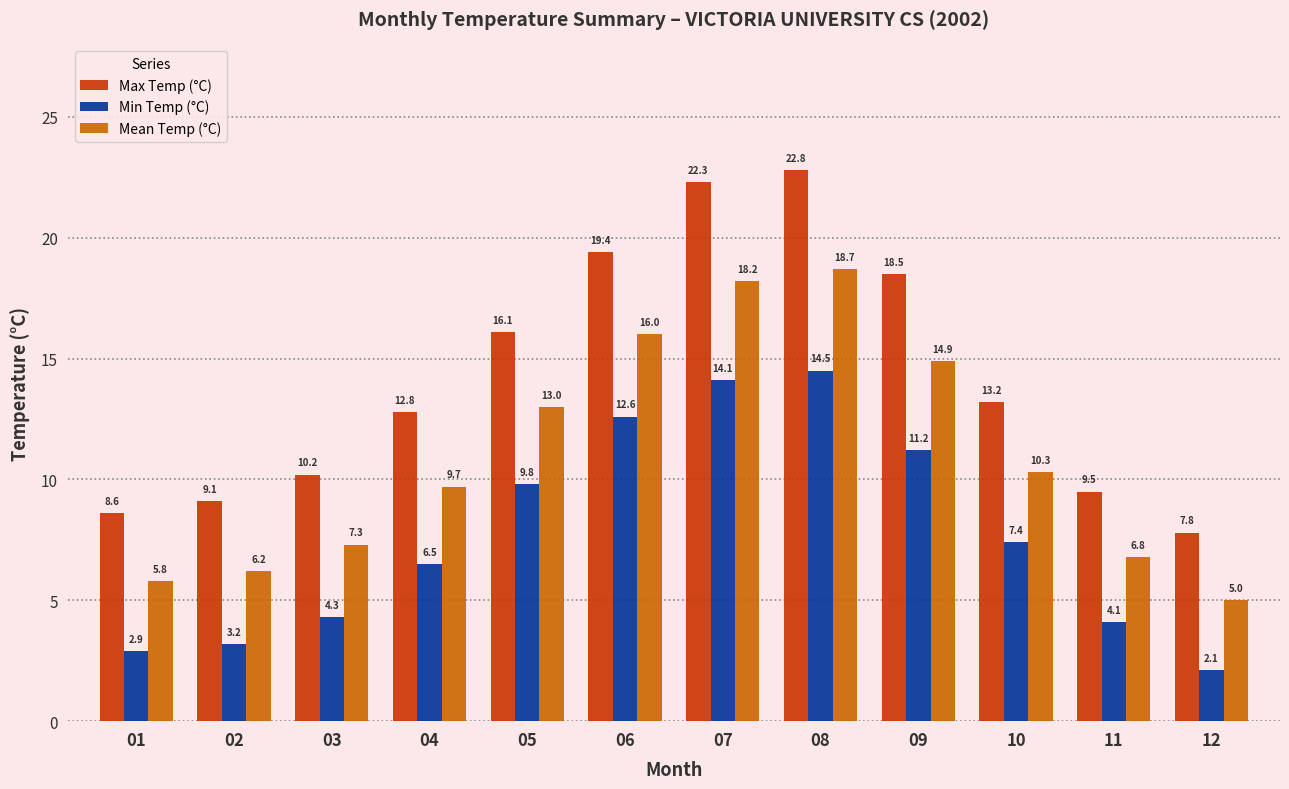

What is the difference between the Min Temp (°C) values at 02 and 04?

3.3